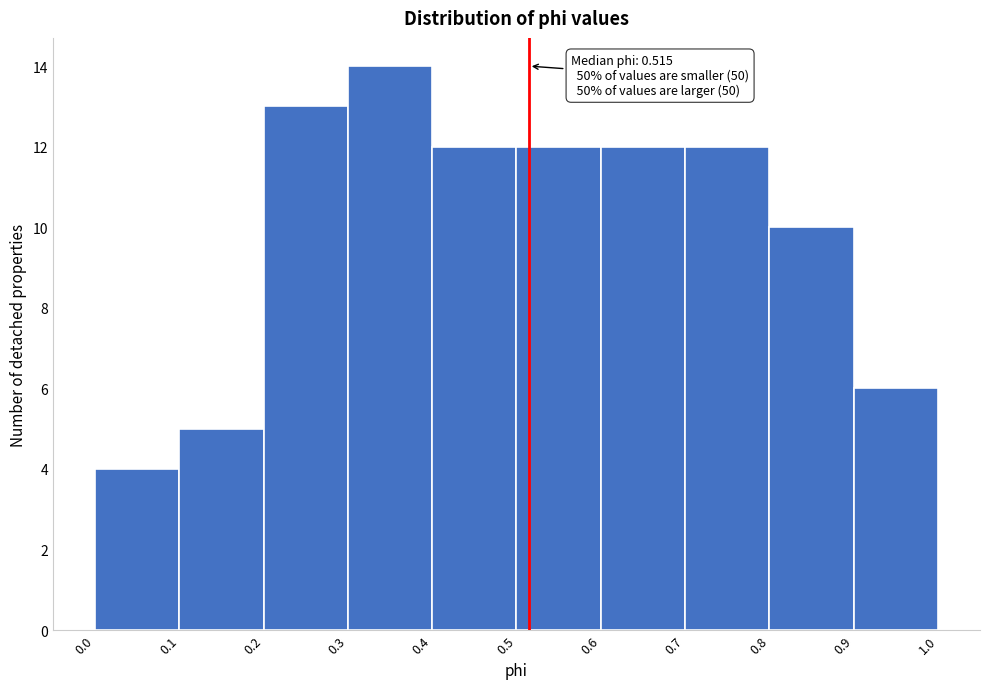

Over which range of the x-axis is the bar tallest?

0.3 to 0.4